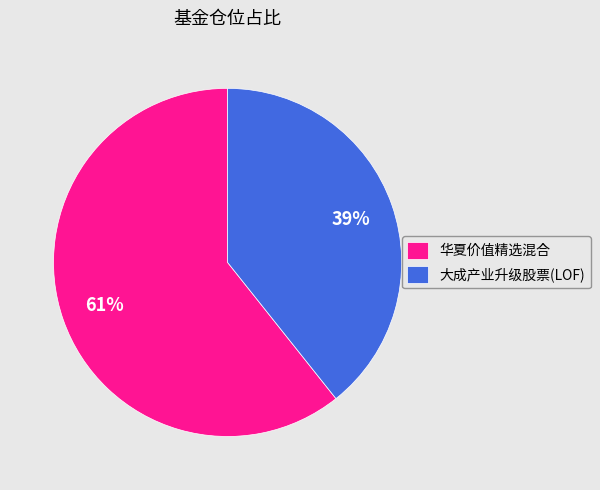

What is the ratio of the value at 大成产业升级股票(LOF) to the value at 华夏价值精选混合?

0.6